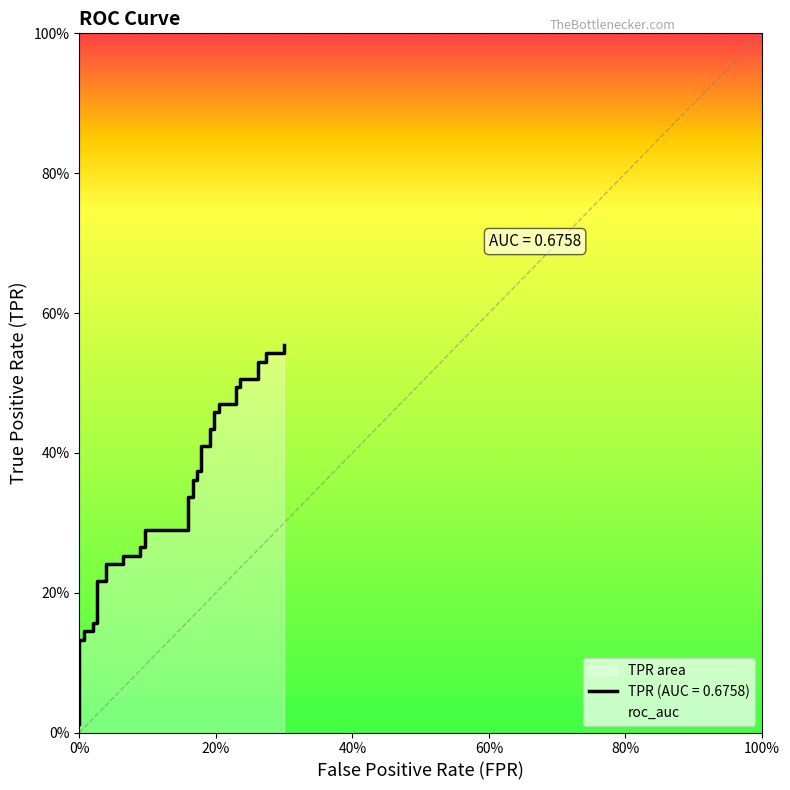

Does the chart have visible grid lines?

No